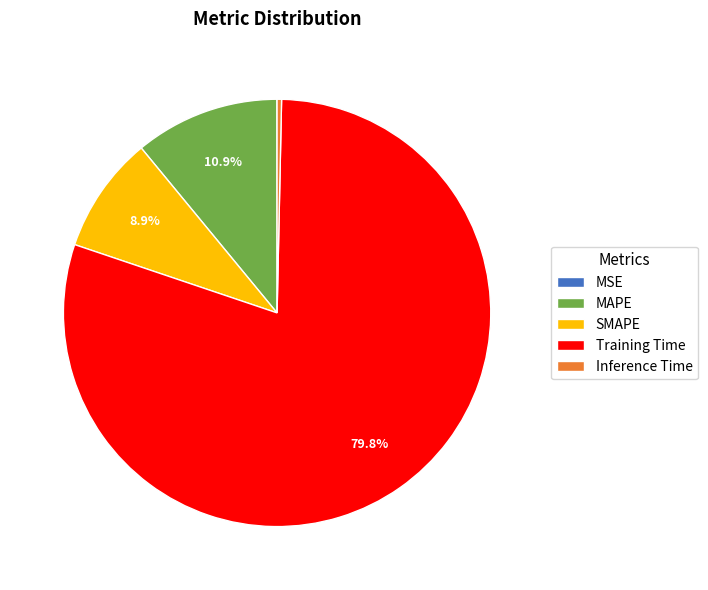

To the nearest percent, what percentage of the pie is Training Time?

80%